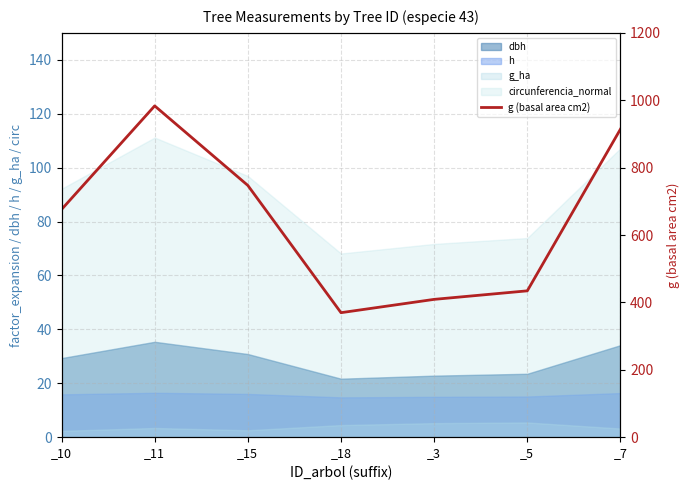

At which category does the chart reach its minimum across all series?

_18